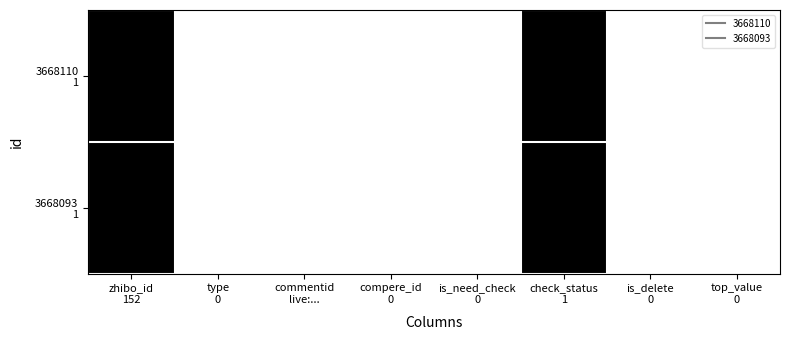

Which series has the largest total across all categories?

3668110 1